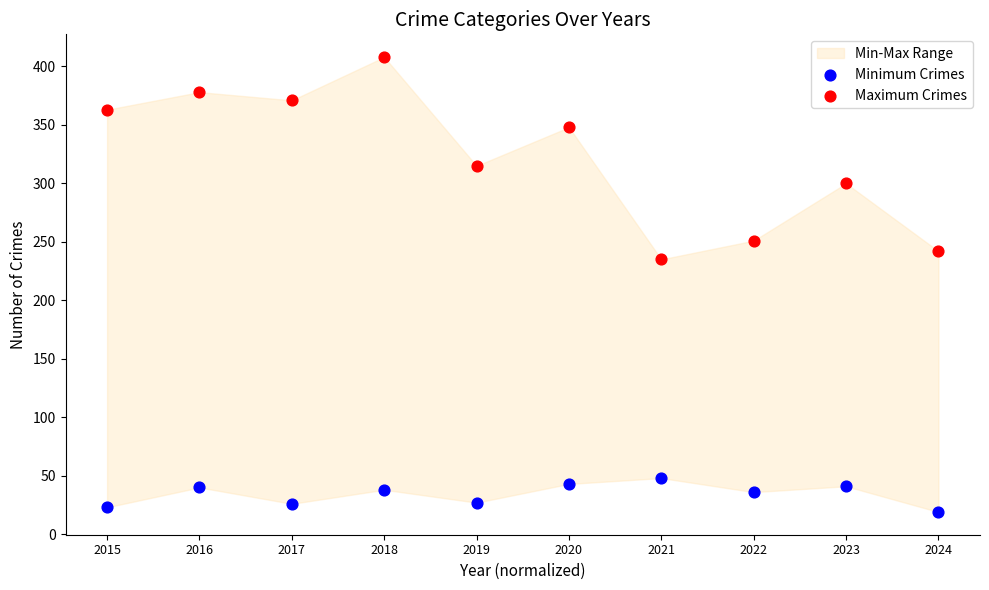

Which series contains the highest Y value?

Maximum Crimes